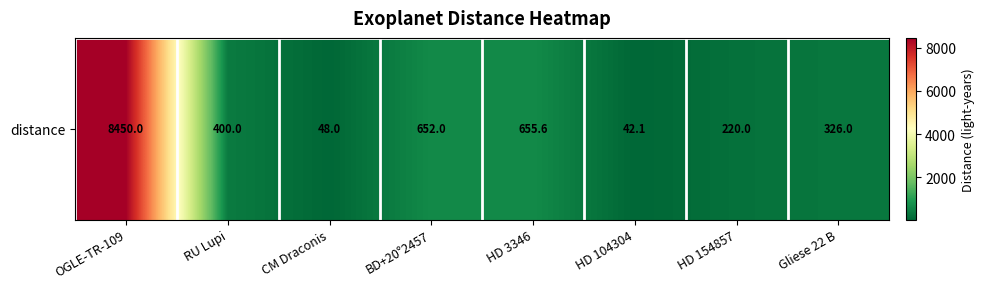

Reading left to right, transcribe all the data shown in this chart.

OGLE-TR-109=8450.0	RU Lupi=400.0	CM Draconis=48.0	BD+20°2457=652.0	HD 3346=655.6	HD 104304=42.1	HD 154857=220.0	Gliese 22 B=326.0